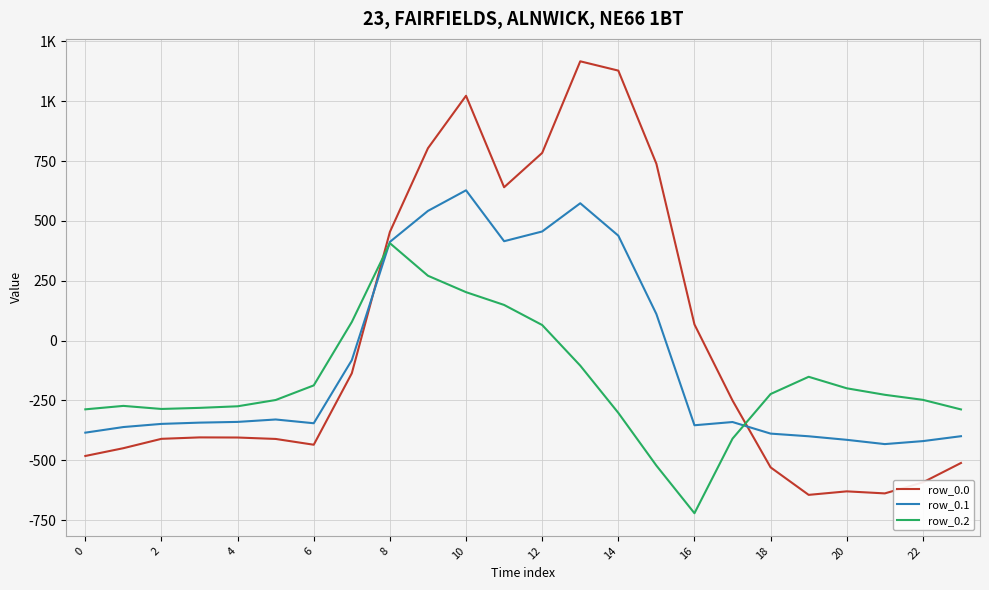

What is the greatest value displayed?

1167.2